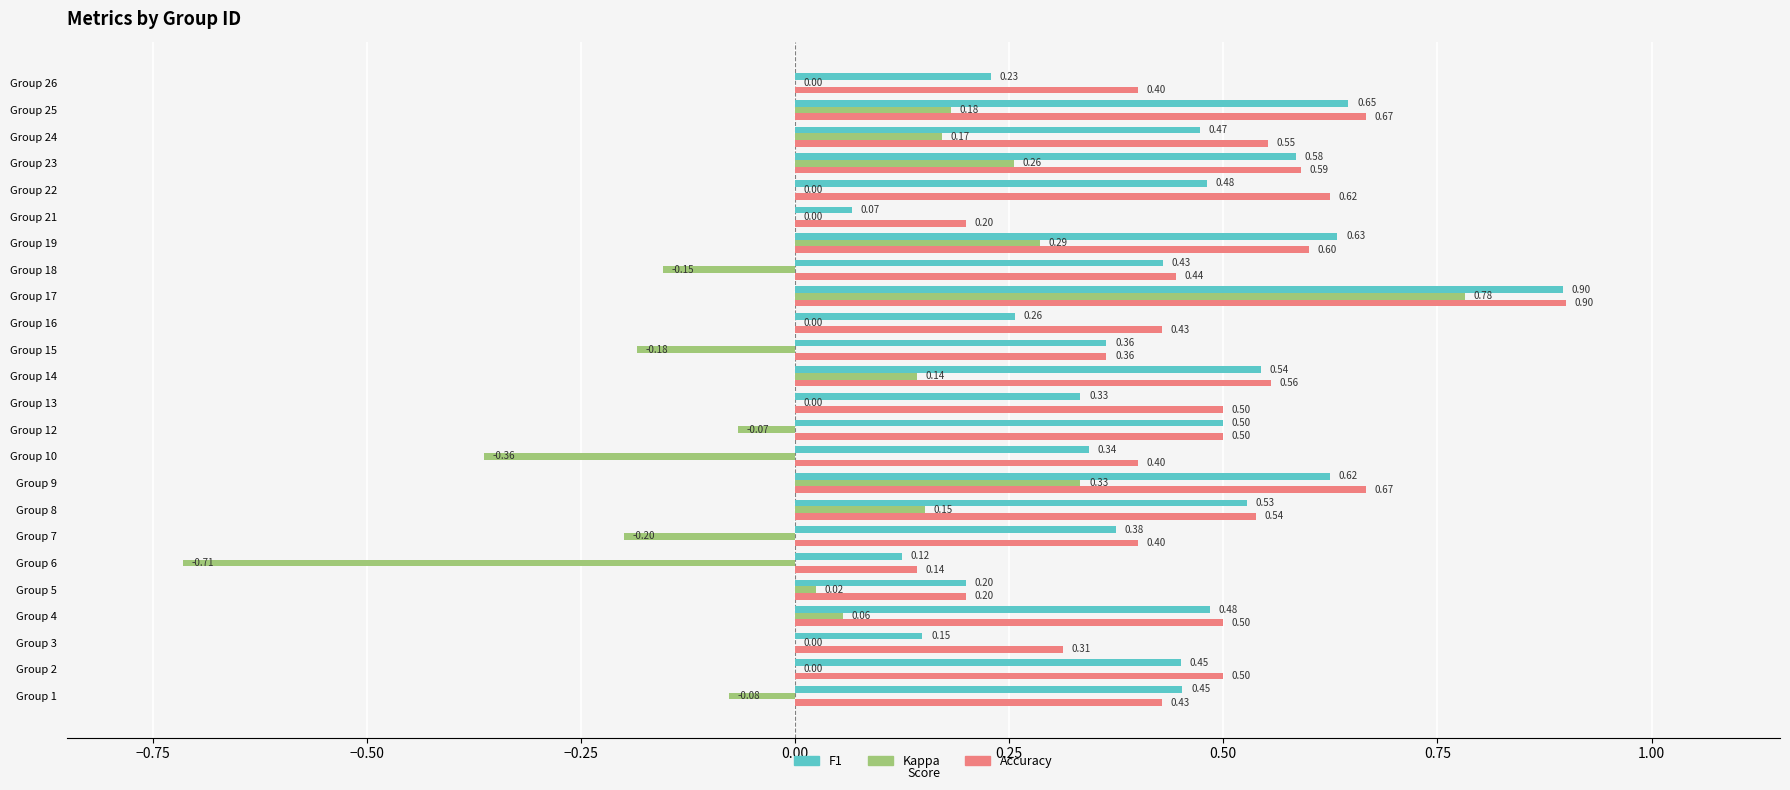

What is the total value across all series at Group 19?

1.5